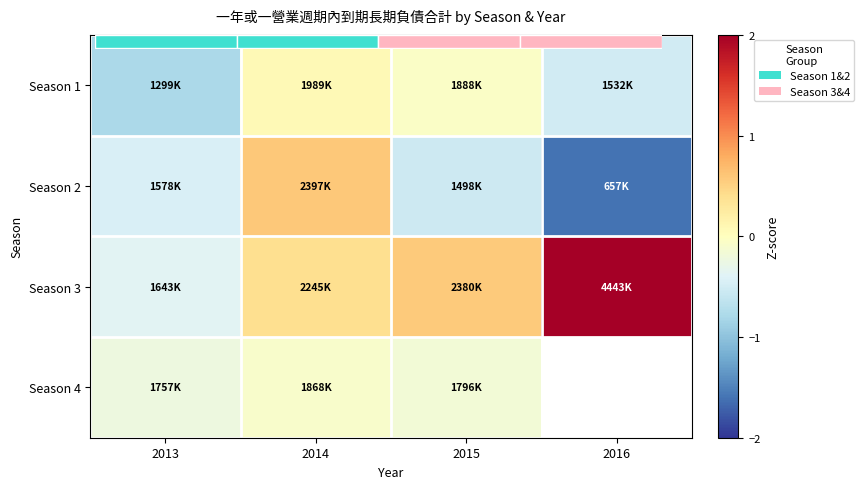

Is the value of Season 3 at 2014 greater than the value of Season 4 at 2015?

Yes